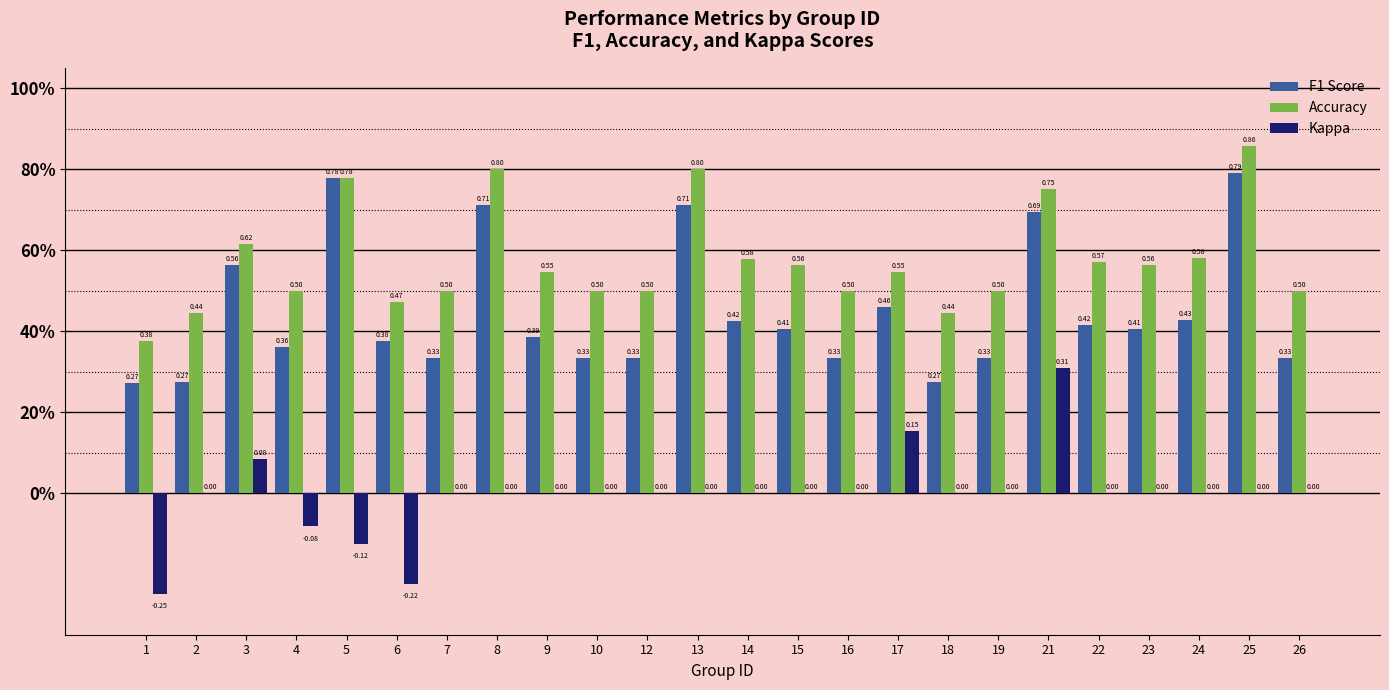

Are the bars grouped side by side (vs. stacked)?

Yes